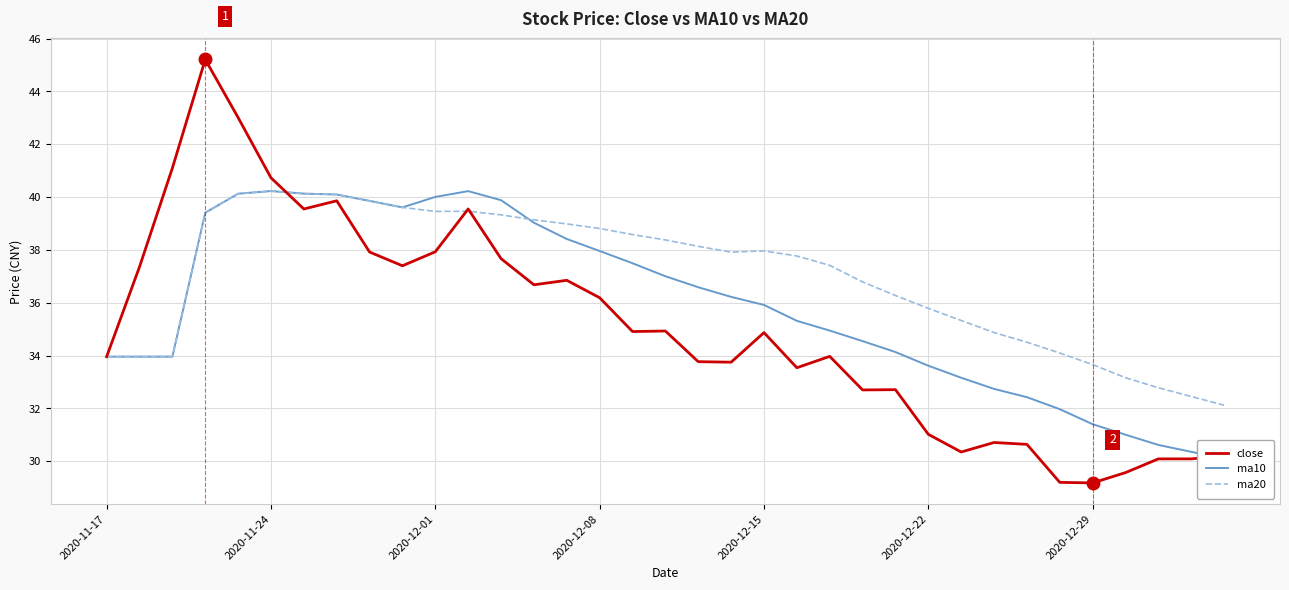

The value of ma20 at 2020-12-08 is 7.9. True or false?

False